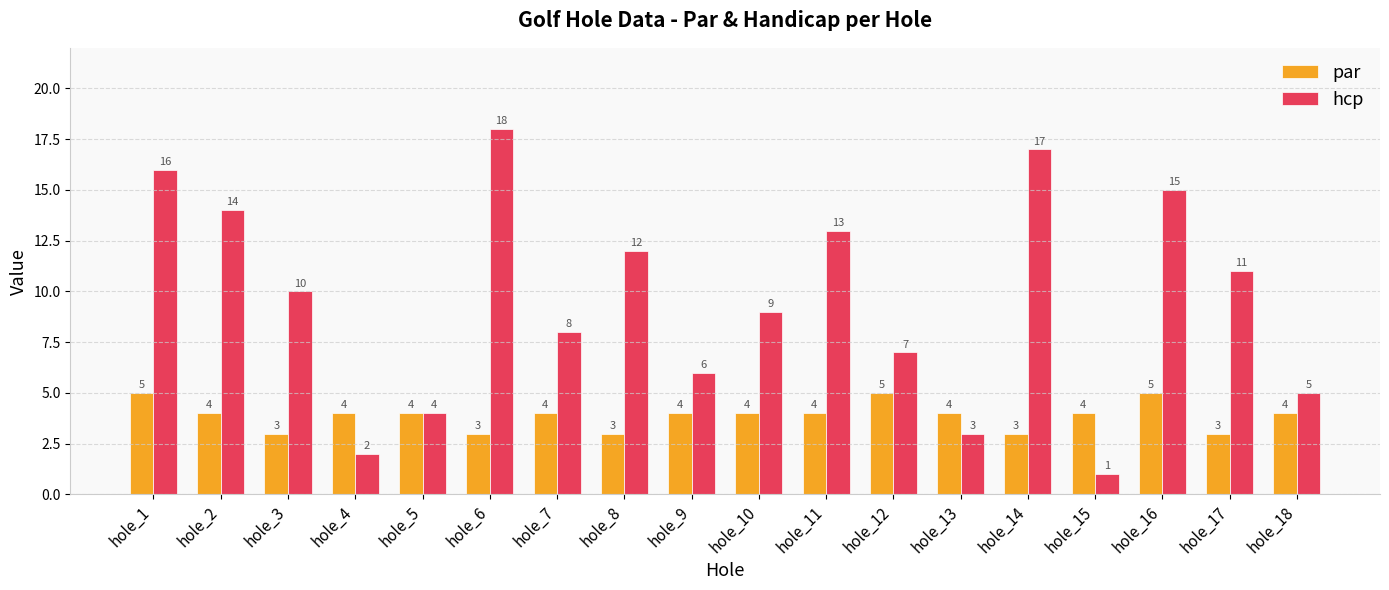

Rank the series by their maximum value, from highest to lowest.

hcp, par